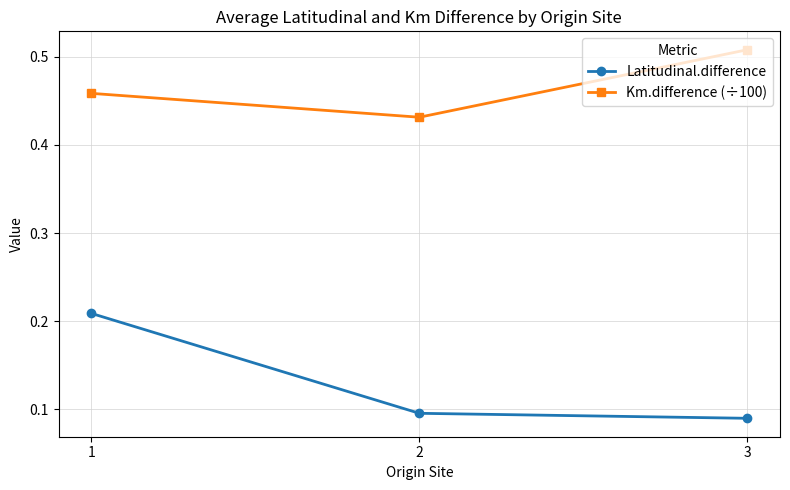

How many Km.difference (÷100) values are between 0 and 1?

3